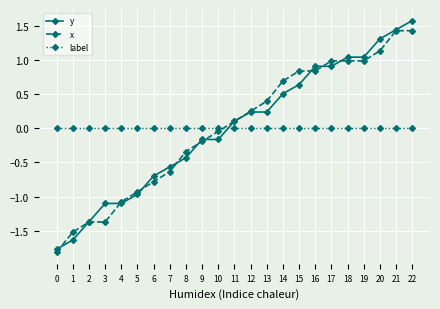

What are all the series names shown in the legend?

y, x, label